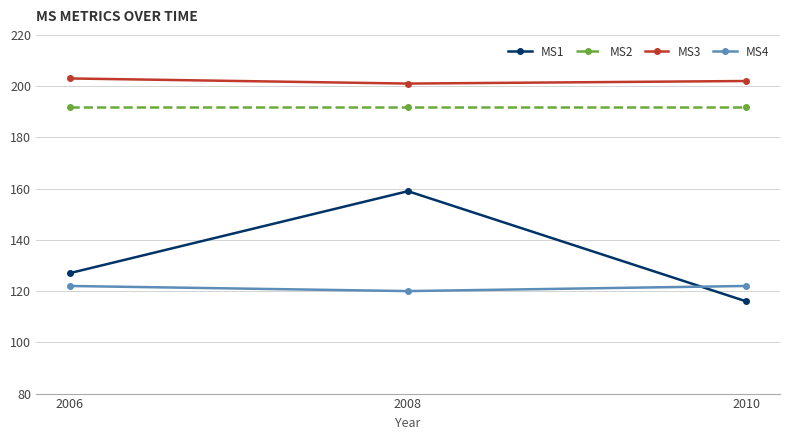

At which category is the sum across all series the highest?

2008